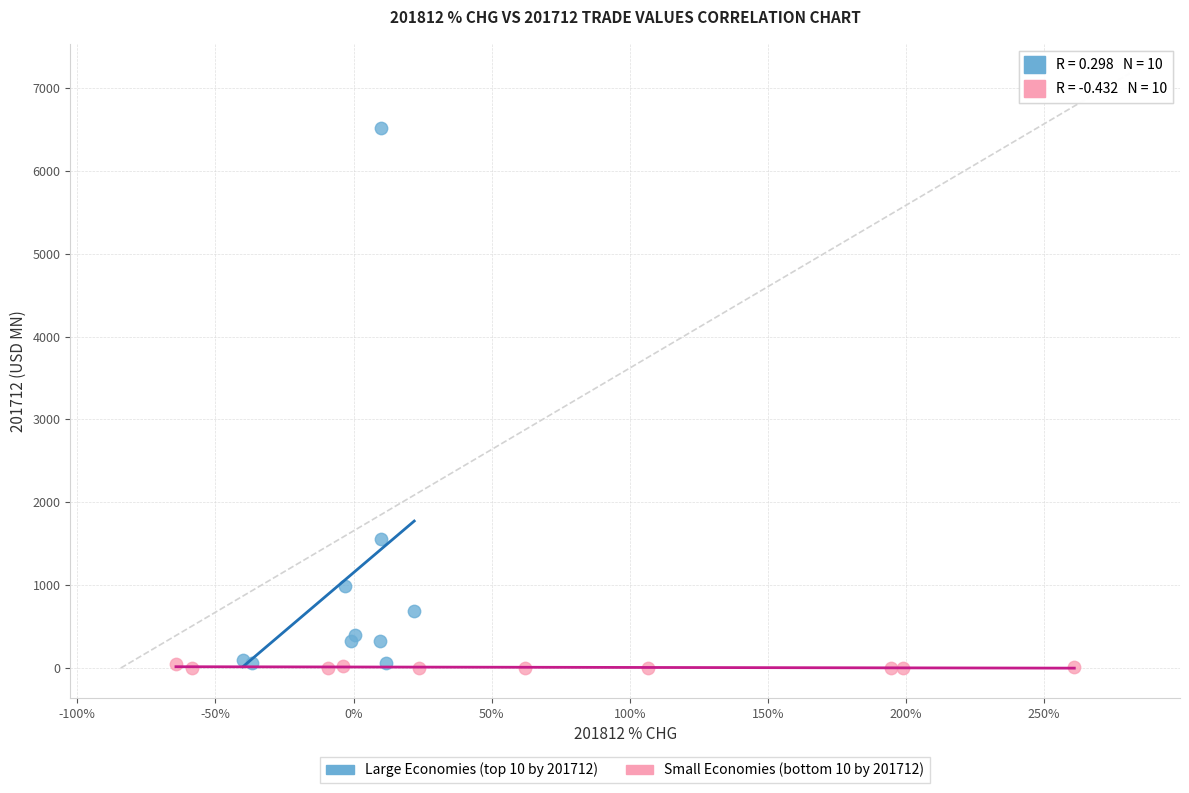

Which series contains the highest Y value?

Large Economies (top 10 by 201712)